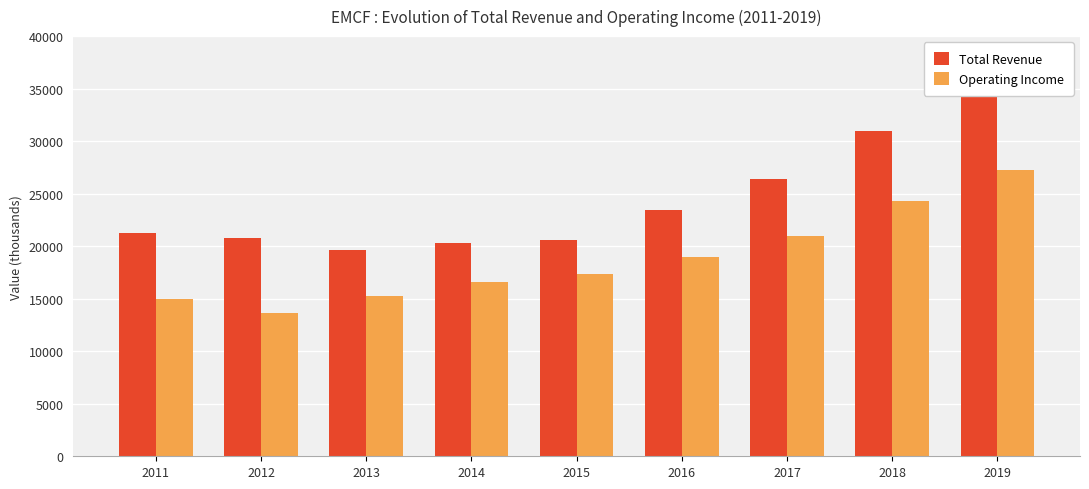

How many series are shown in this chart?

2